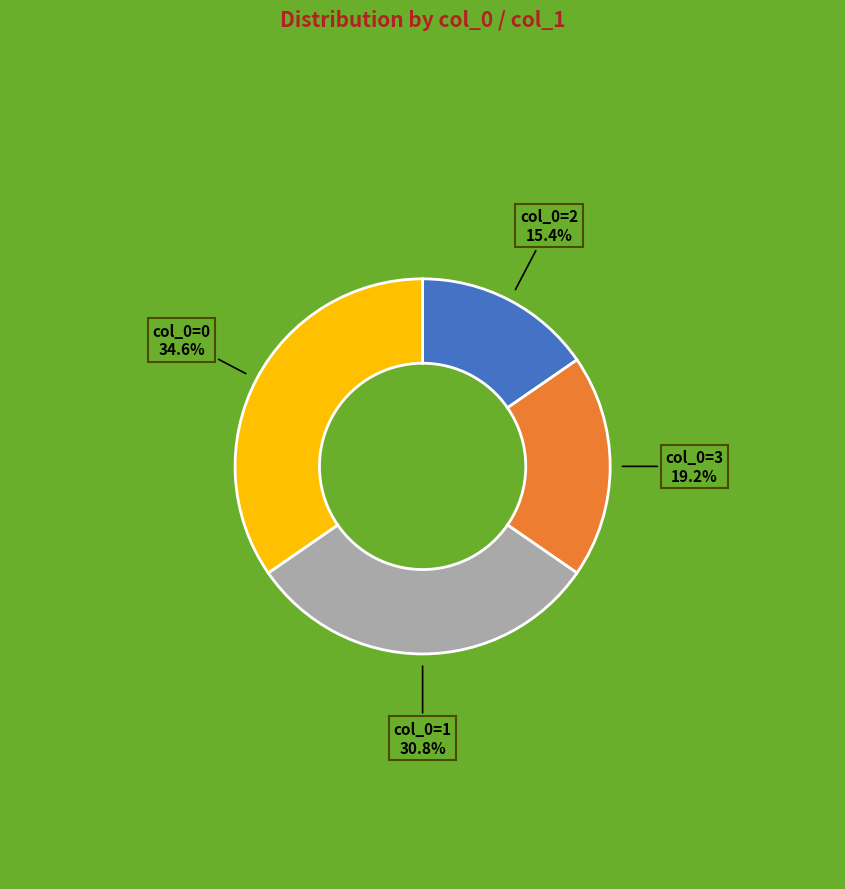

Does any single category account for the majority?

No